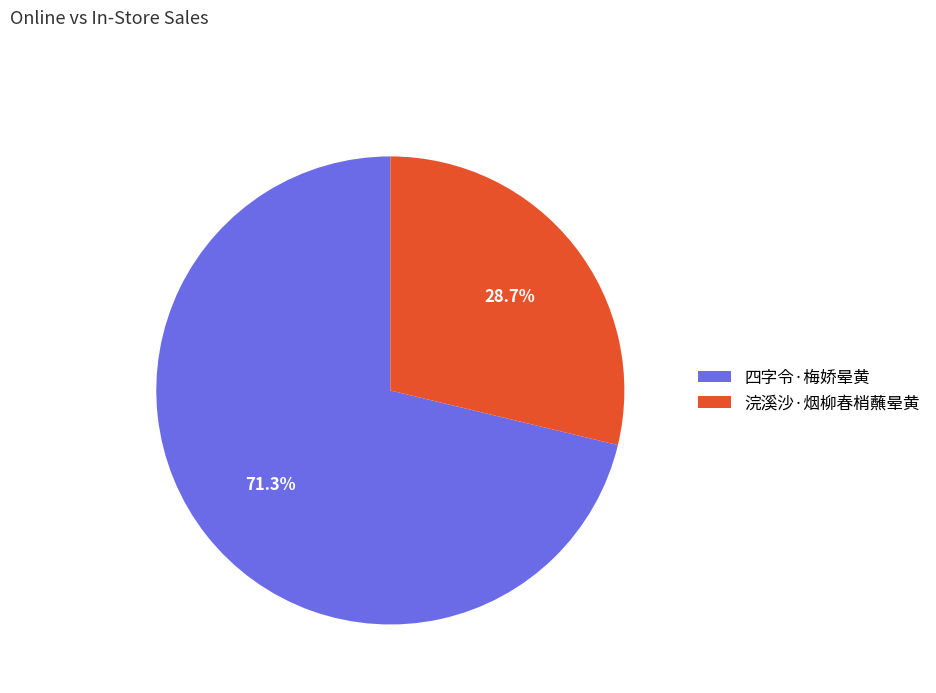

To the nearest percent, what is the average slice percentage?

50%